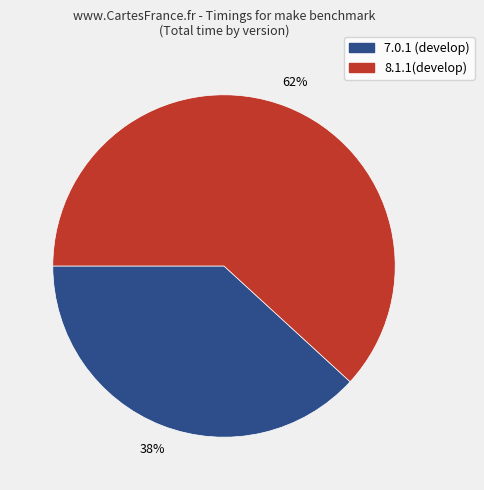

How many segments does this pie chart have?

2